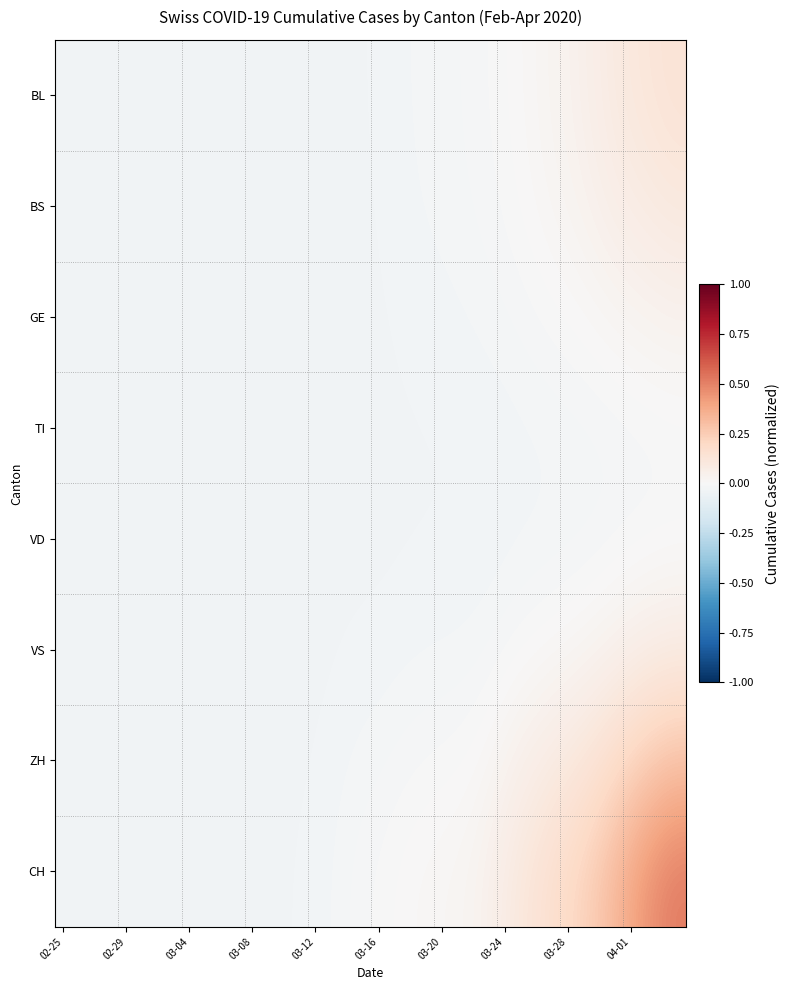

Which category has the lowest value across all series?

02-25